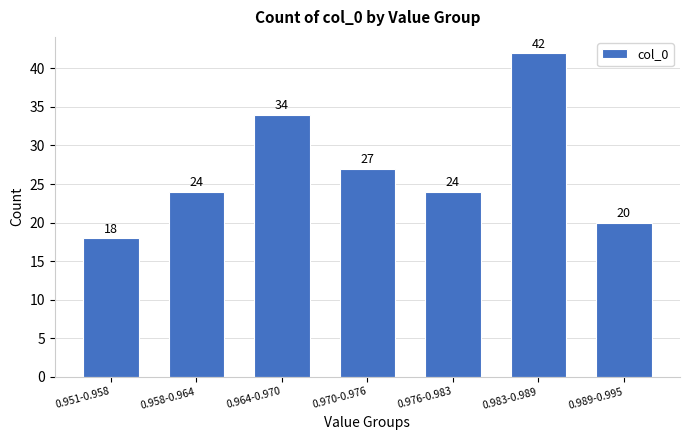

Reading left to right, extract all data points from this chart.

18	24	34	27	24	42	20